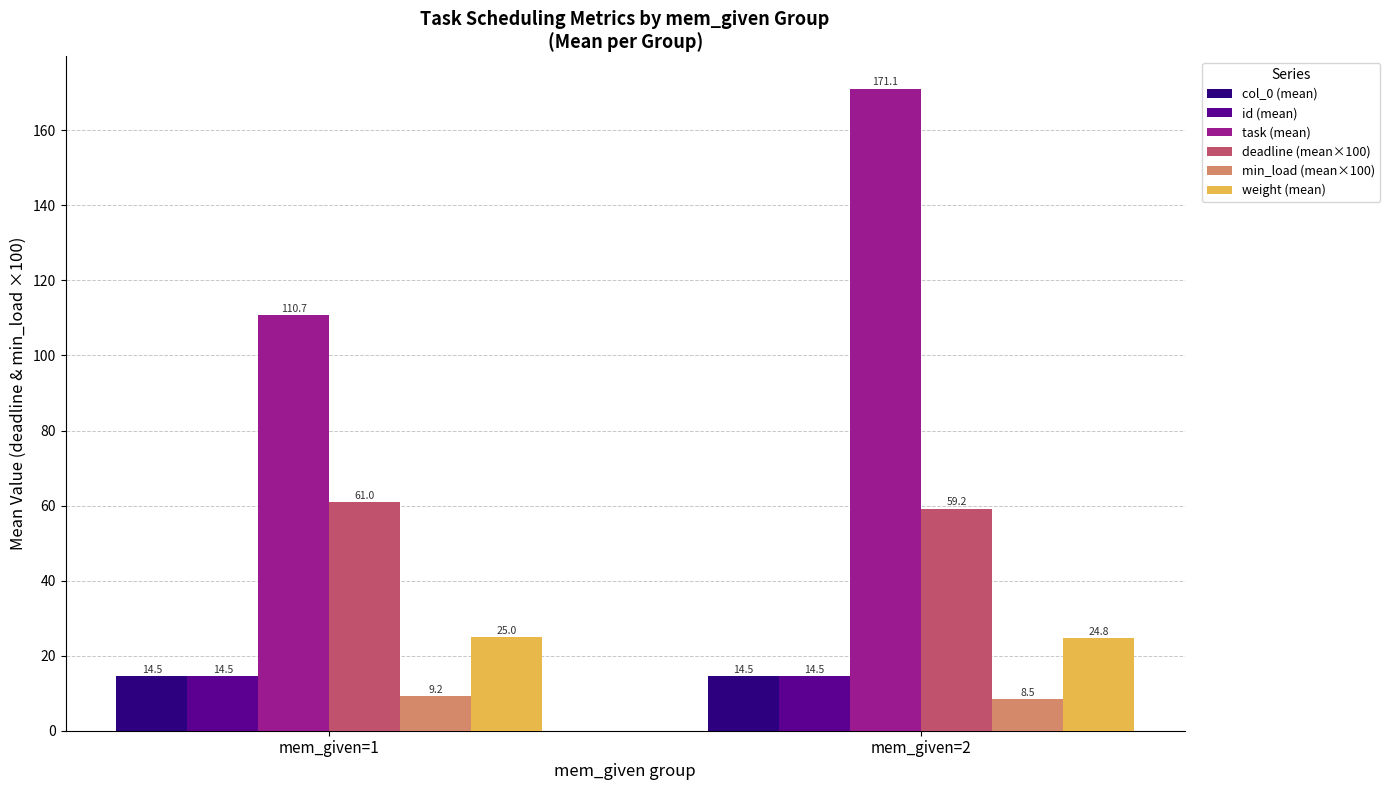

Reading left to right, extract all data points from this chart.

col_0 (mean): mem_given=1=14.5	mem_given=2=14.5
id (mean): mem_given=1=14.5	mem_given=2=14.5
task (mean): mem_given=1=110.7	mem_given=2=171.1
deadline (mean×100): mem_given=1=61.0	mem_given=2=59.2
min_load (mean×100): mem_given=1=9.2	mem_given=2=8.5
weight (mean): mem_given=1=25.0	mem_given=2=24.8